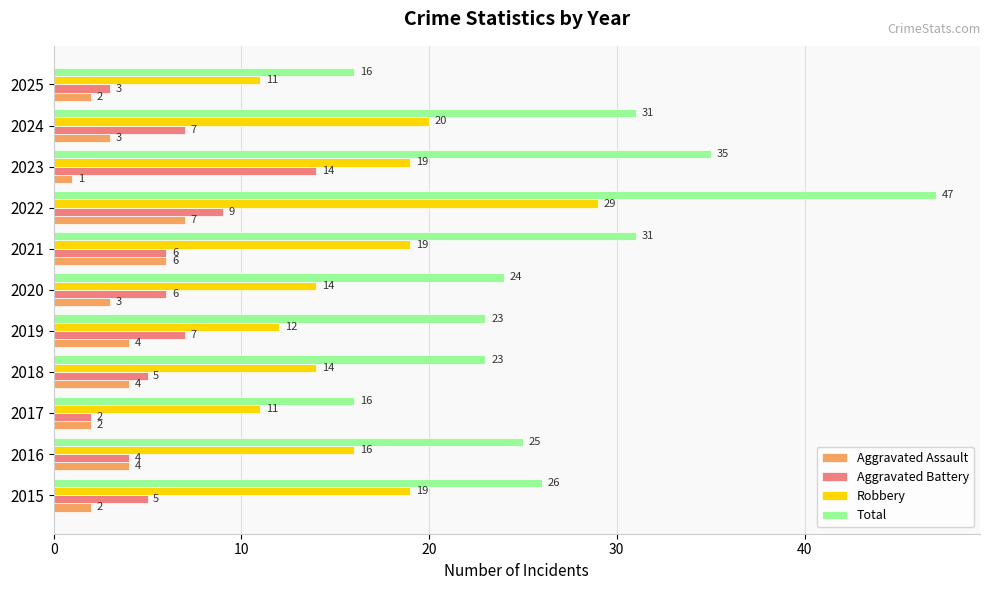

What is the maximum value shown in the chart?

47